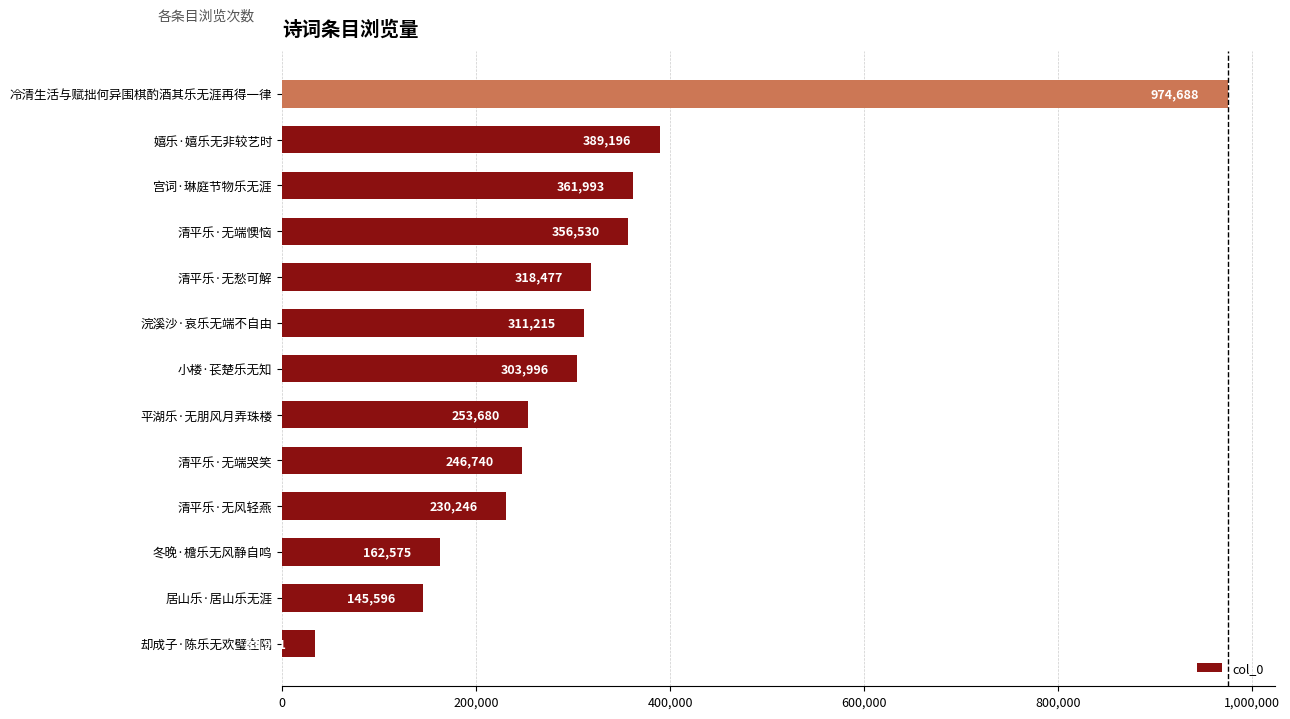

Where is the data nearest to the value 504329?

嬉乐·嬉乐无非较艺时